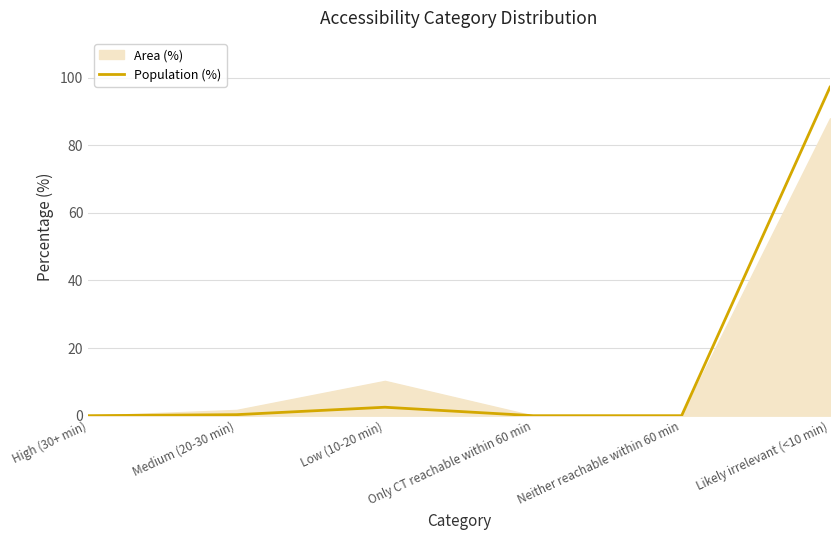

Which label corresponds to the smallest value in the chart?

High (30+ min)